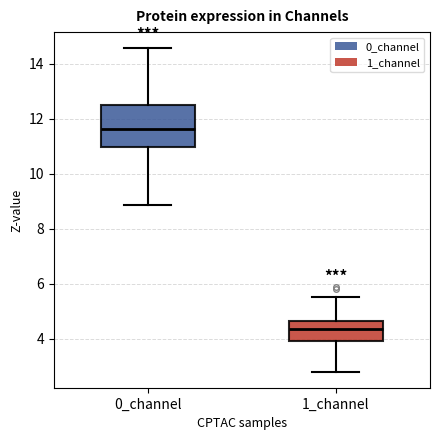

Reading left to right, read every box against the y-axis: the position of its median line, the range the box covers, and the ends of its whiskers. The values are not printed on the chart, so give them approximately, as read against the axis.

0_channel: median 11.6, box 11.0 to 12.6, whiskers 8.8 to 14.6
1_channel: median 4.4, box 3.8 to 4.6, whiskers 2.8 to 5.6